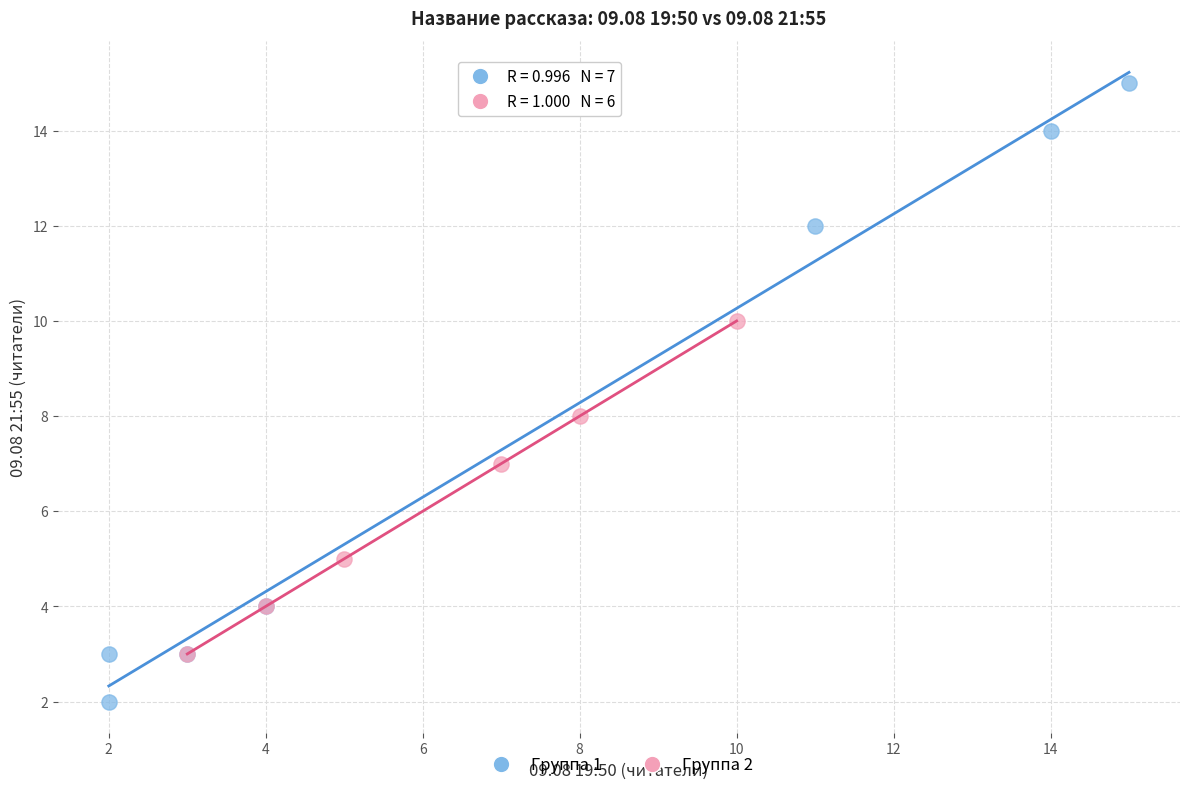

Which series reaches the maximum Y coordinate?

Группа 1